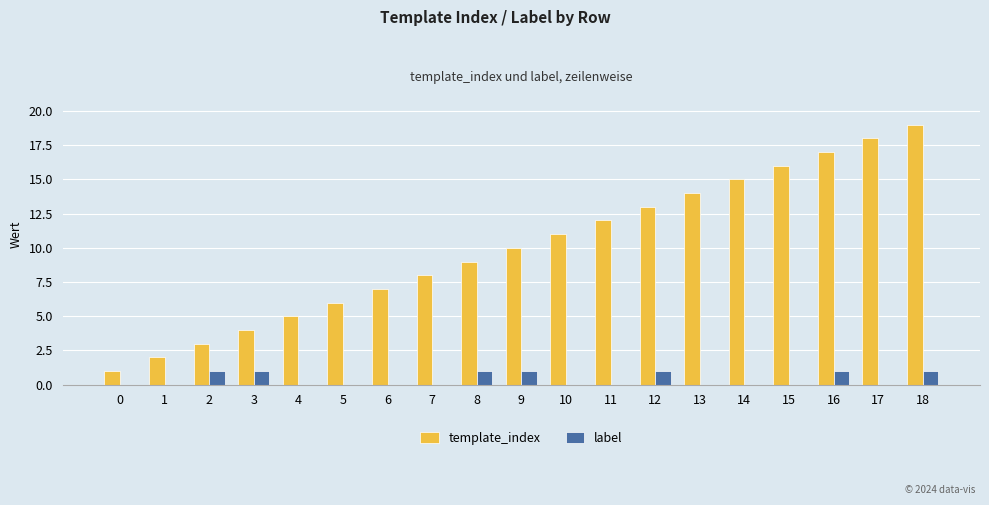

The template_index series shows 21 at 14. True or false?

False